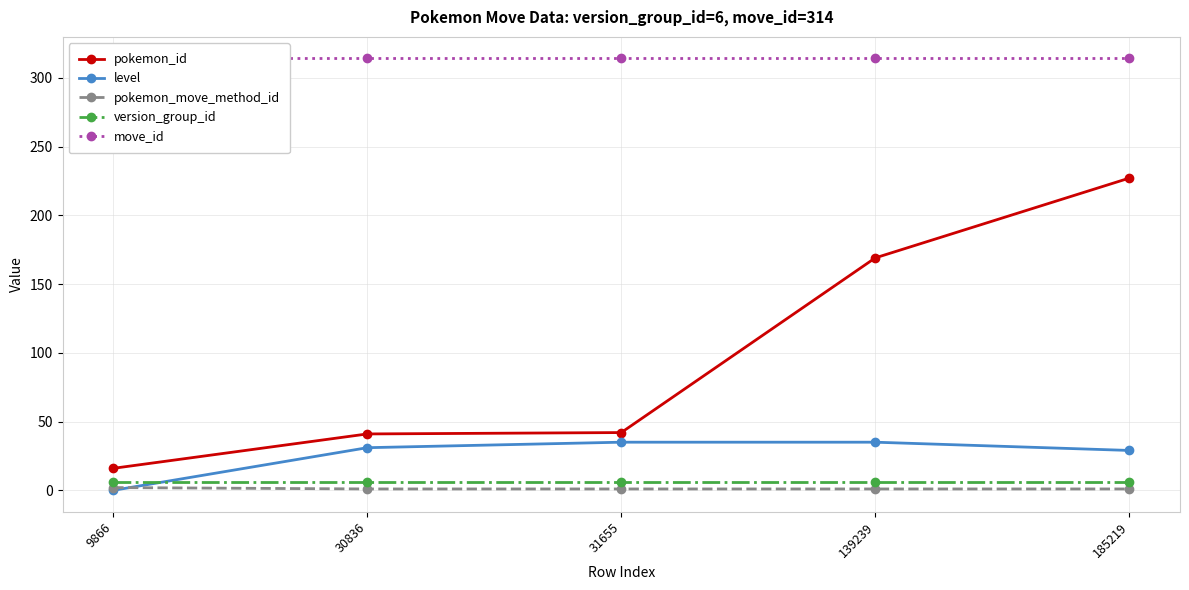

True or false: pokemon_move_method_id and version_group_id cross at least once.

False